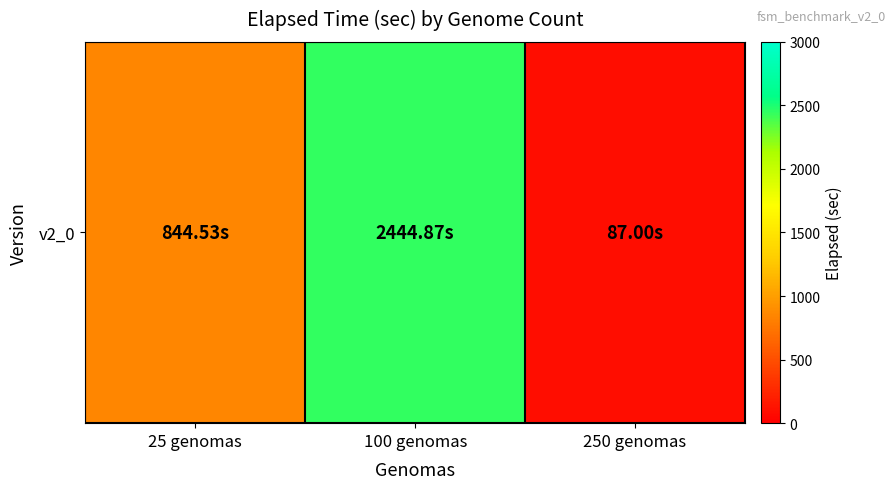

Reading right to left, transcribe all the data shown in this chart.

87.0	2444.9	844.5